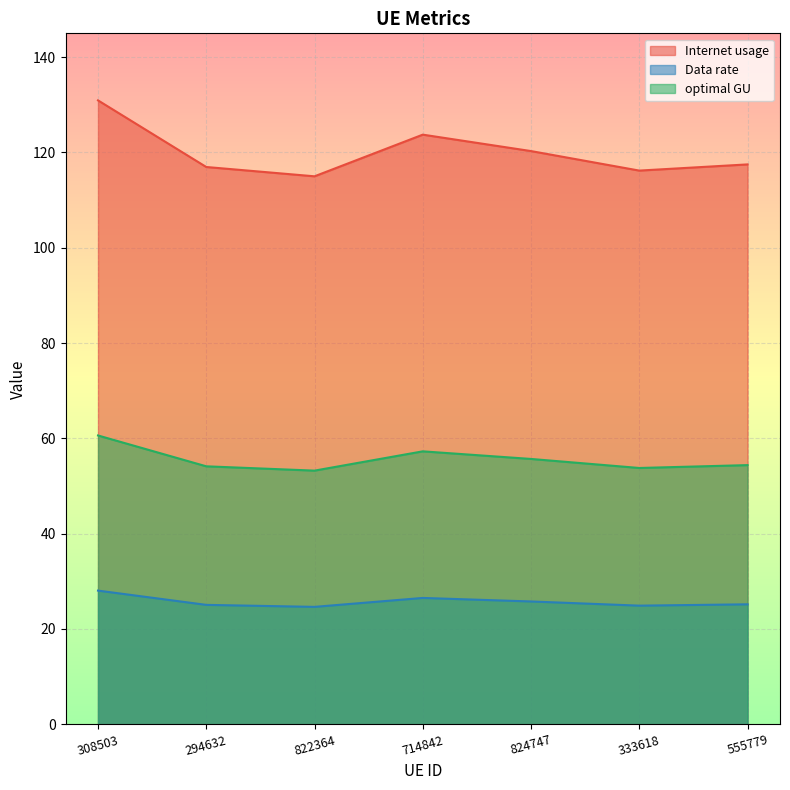

True or false: Data rate and optimal GU cross at least once.

False